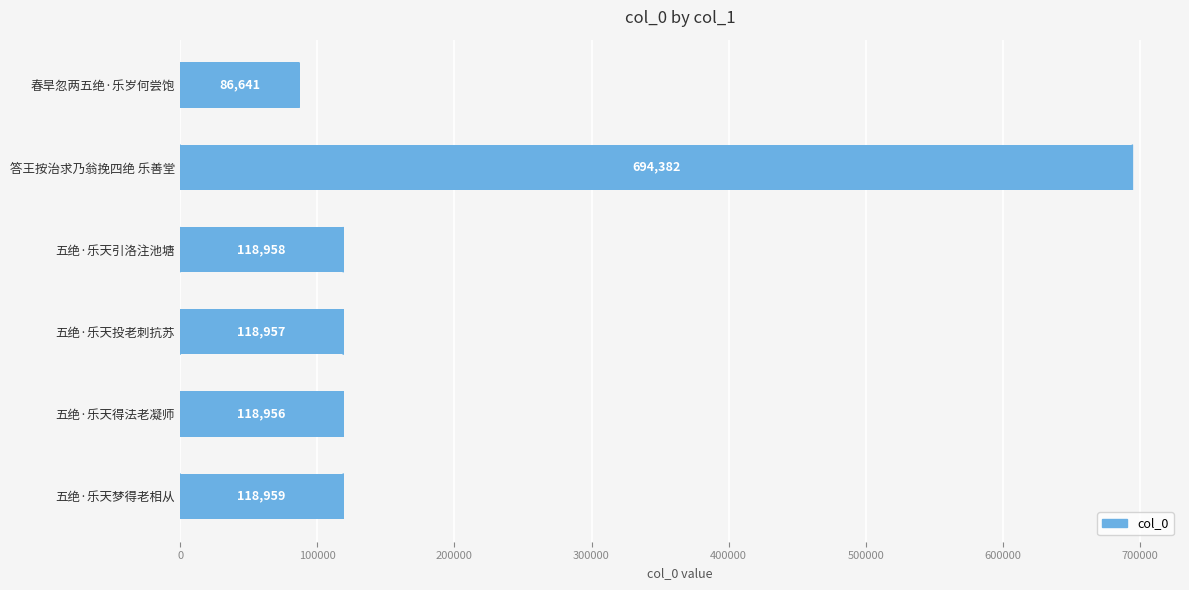

Where is the data nearest to the value 390511?

五绝·乐天梦得老相从